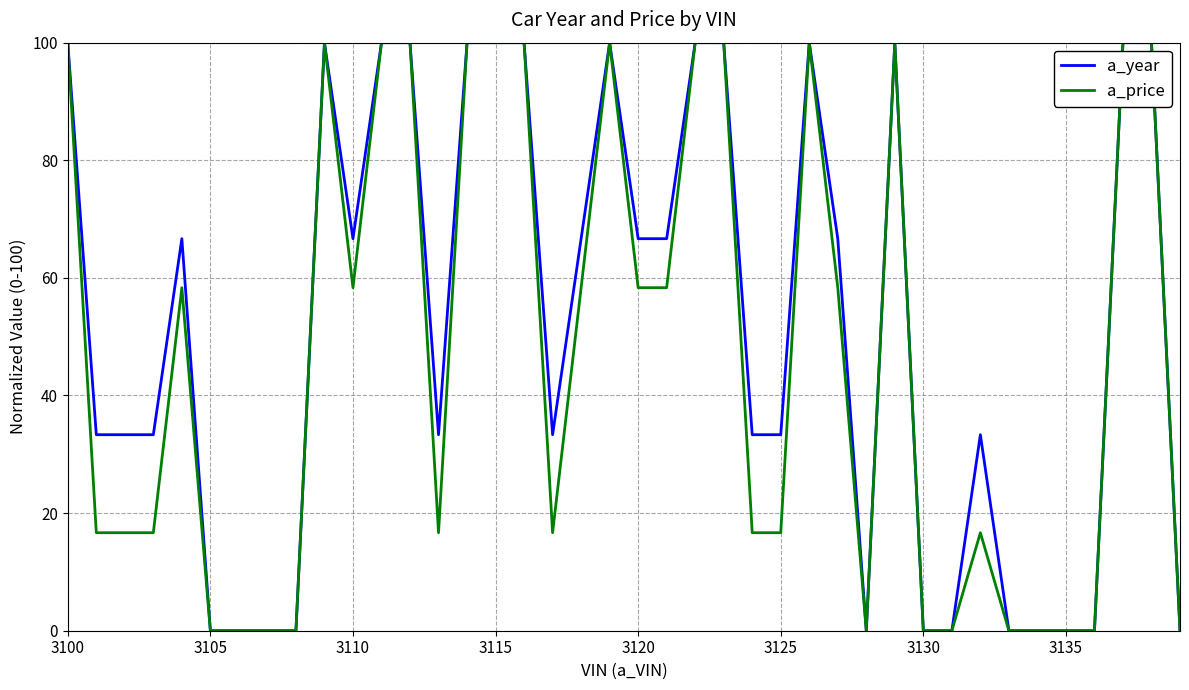

What is the maximum value shown in the chart?

100.0